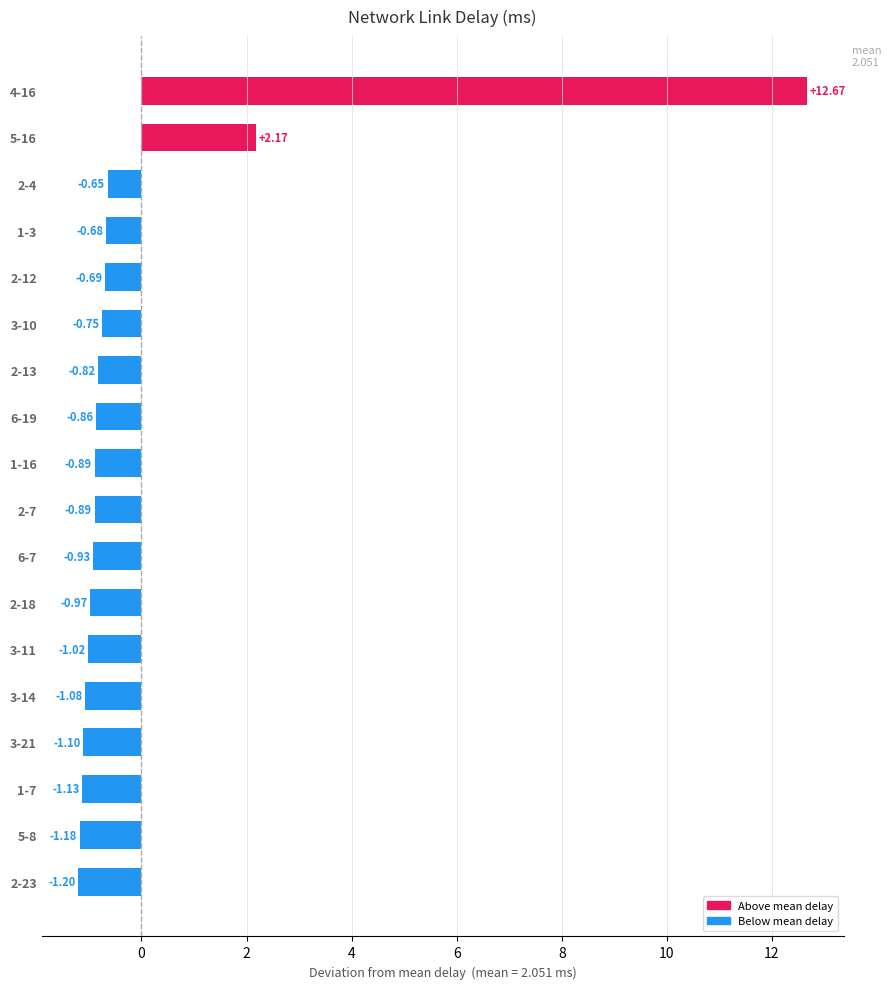

At which category does the chart reach its minimum across all series?

2-23